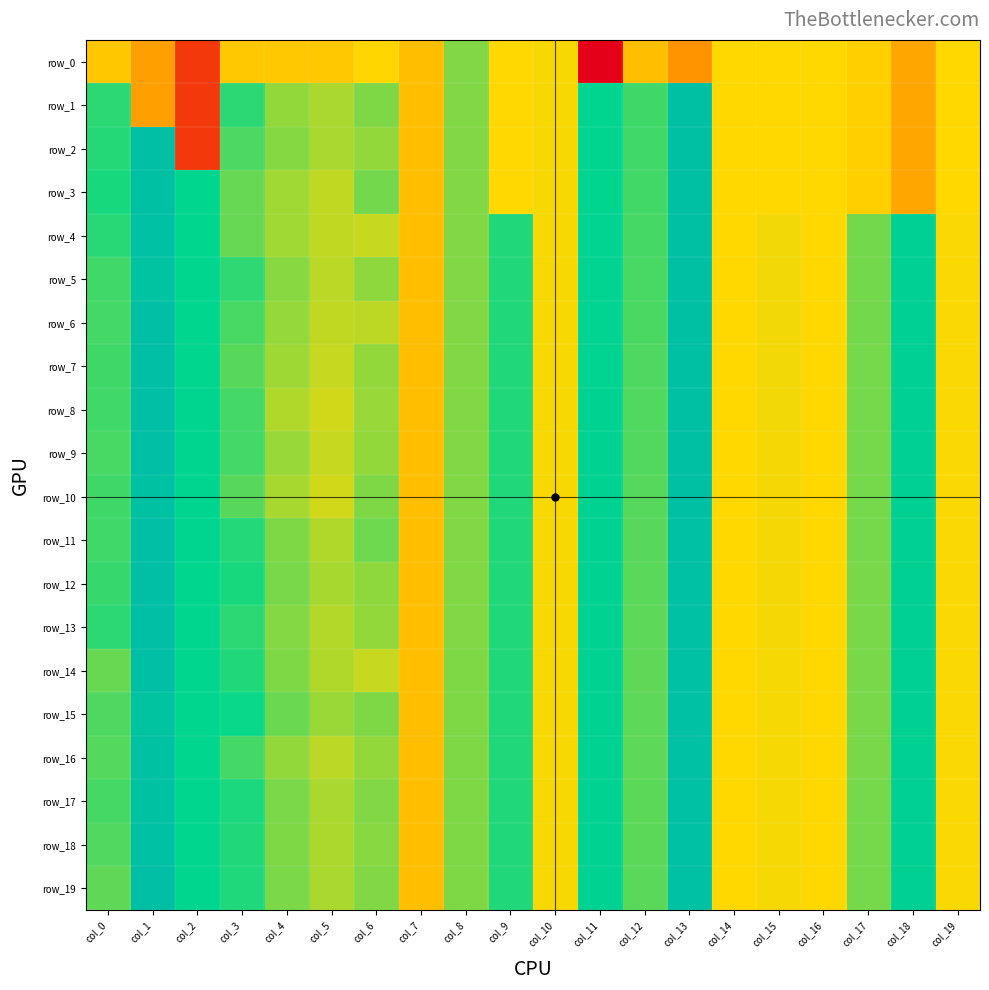

How many distinct data groups are displayed?

20